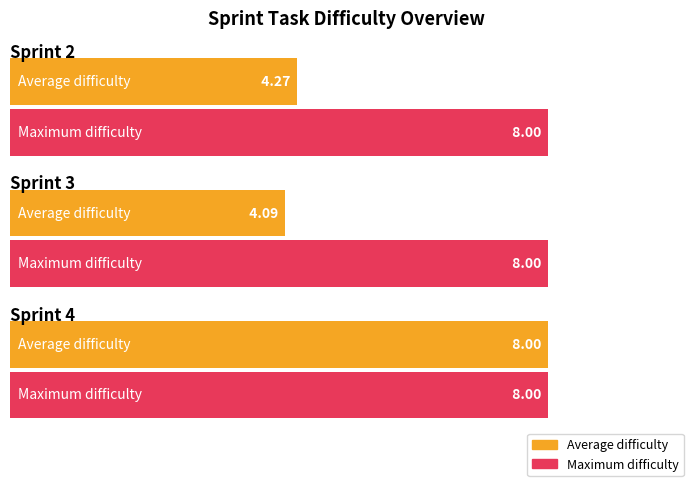

The value of Average utilization at #34 is 2. True or false?

False